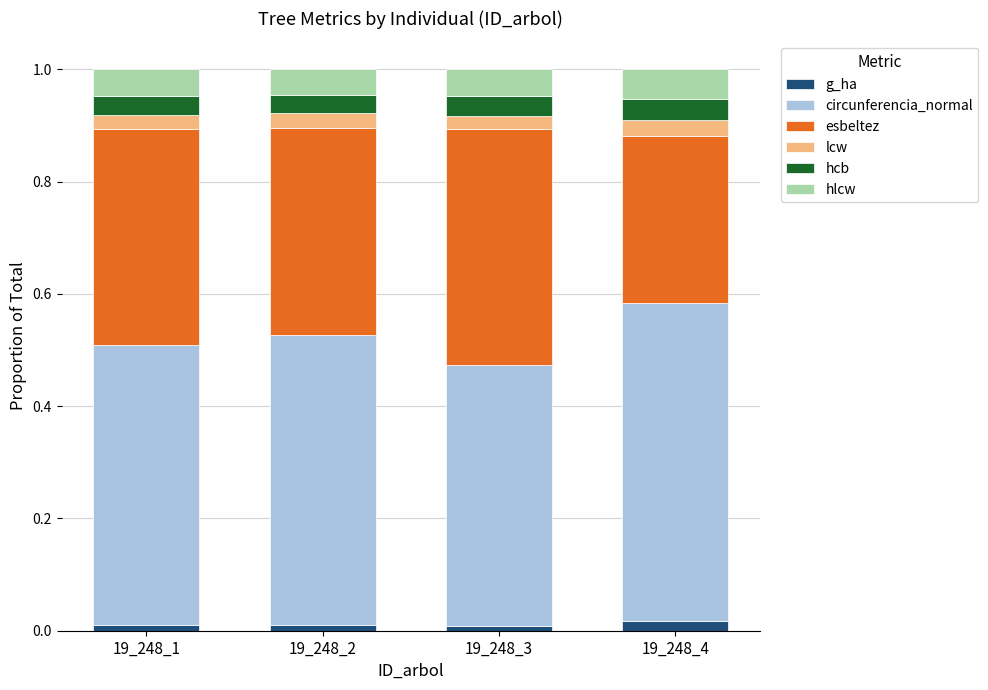

True or false: g_ha has a value of 0.0 at 19_248_2.

True